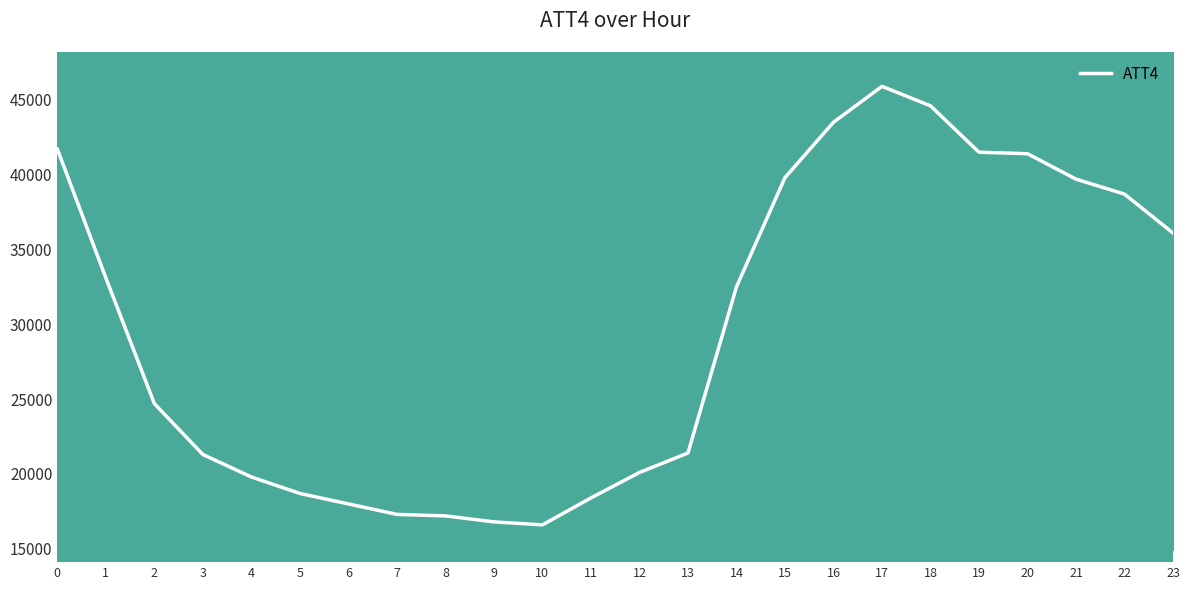

What is the difference between the values at 21 and 1?

6600